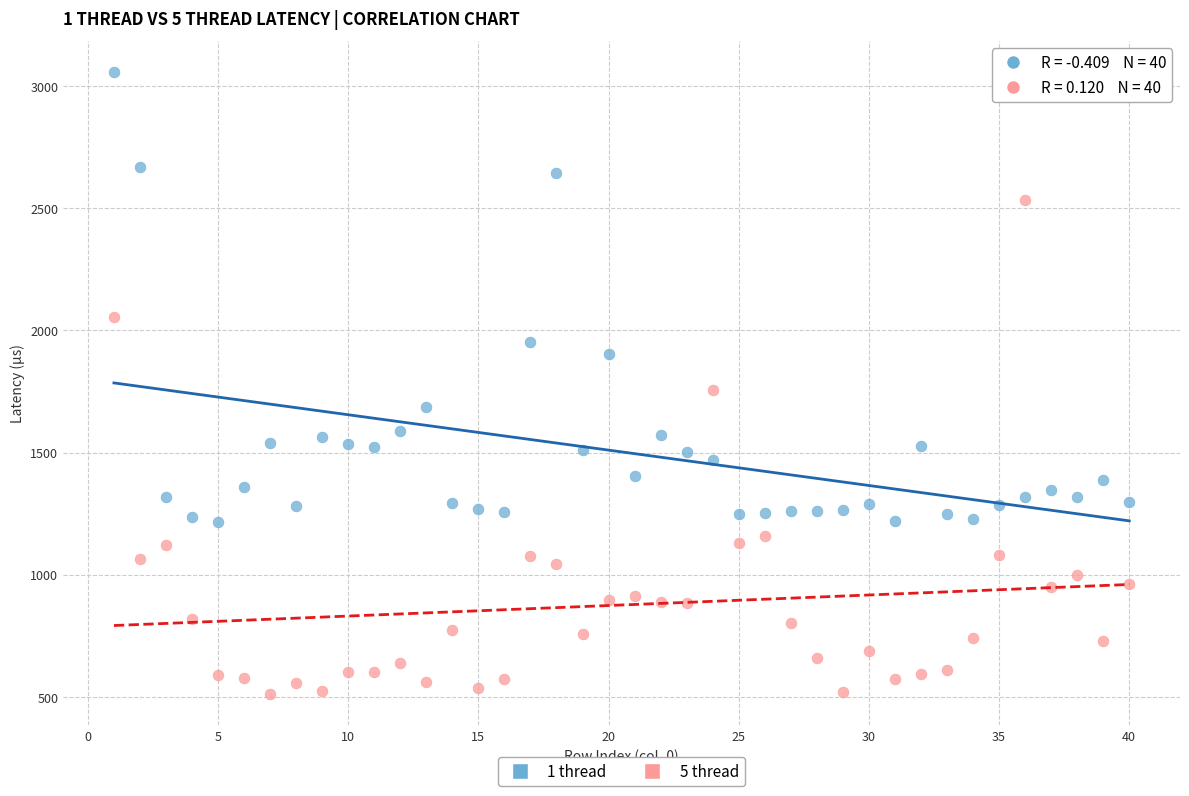

Which series contains the lowest Y value?

5 thread